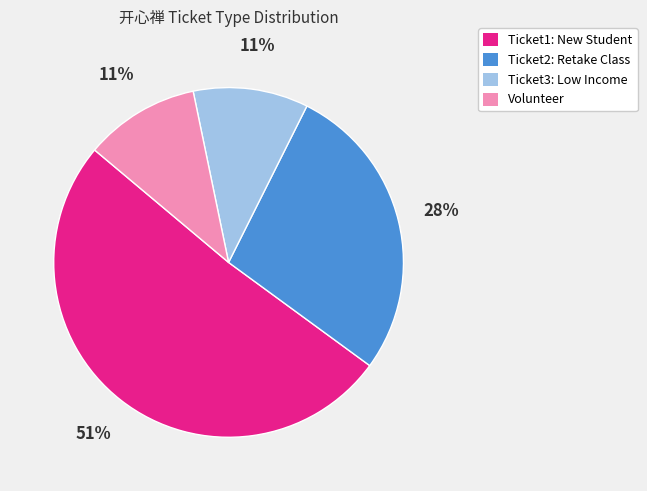

How many segments does this pie chart have?

4